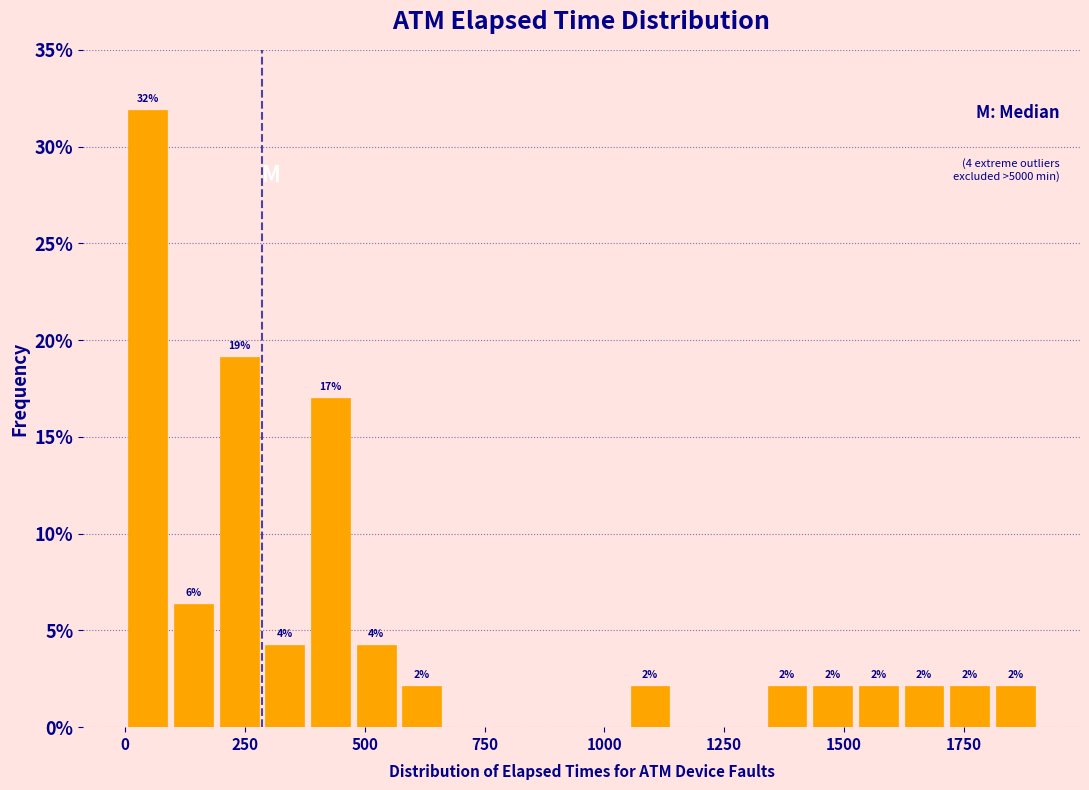

Read against the x-axis, roughly where is the centre of the tallest bar?

50